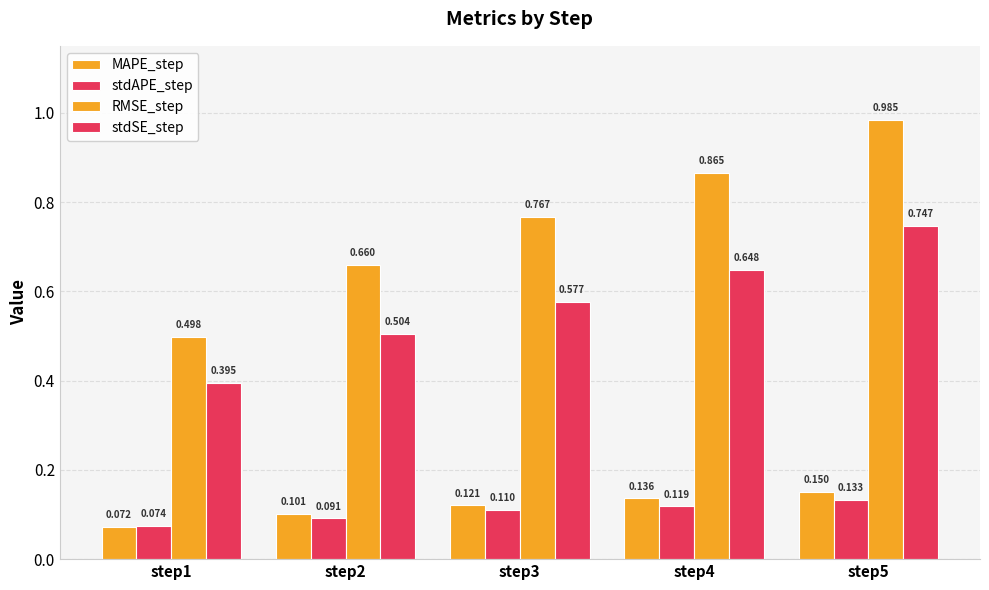

What is the value of the stdSE_step bar at the 1st from the left?

0.4